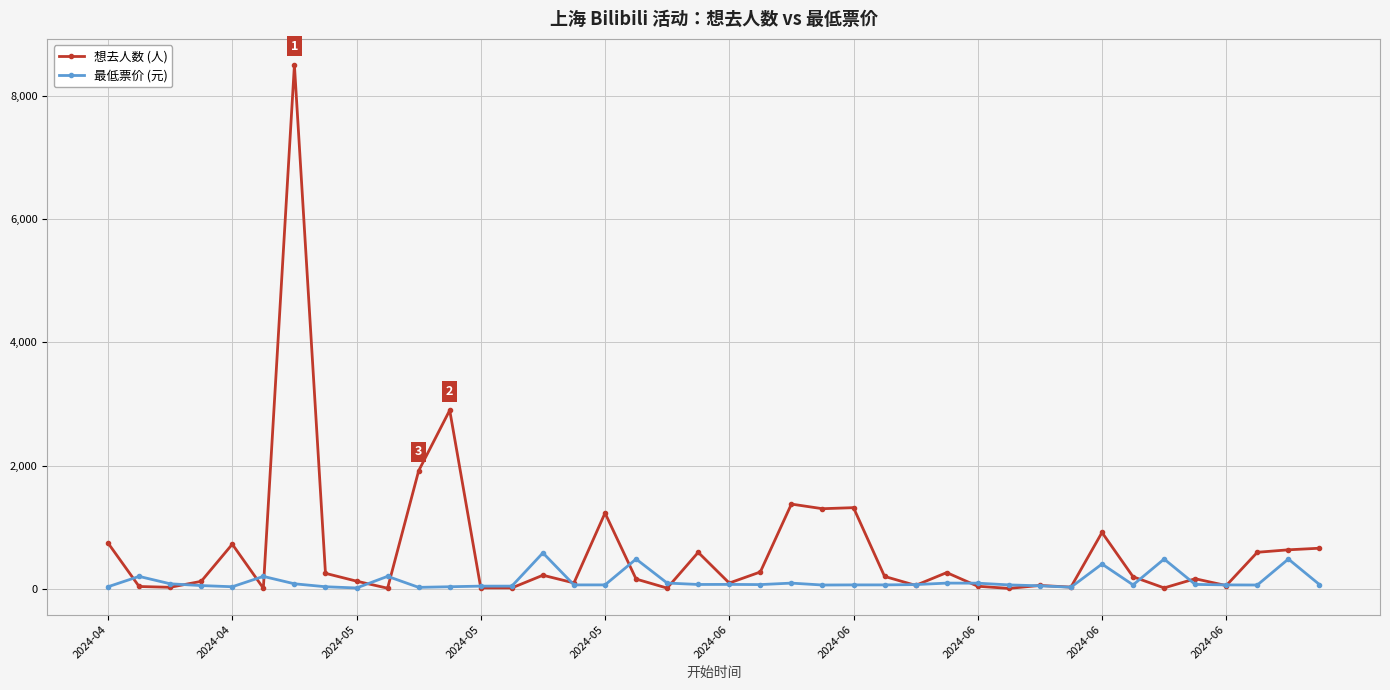

Which series has the largest range (max minus min)?

想去人数 (人)